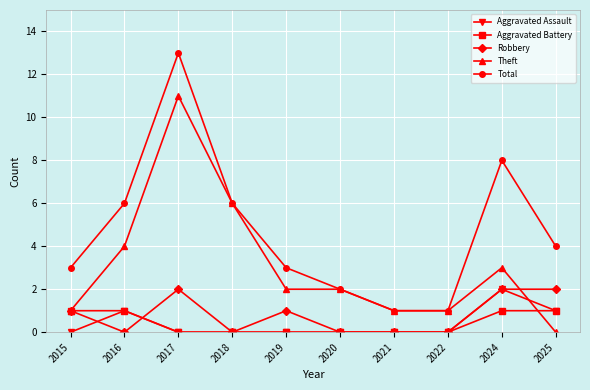

At which category is the sum across all series the highest?

2017